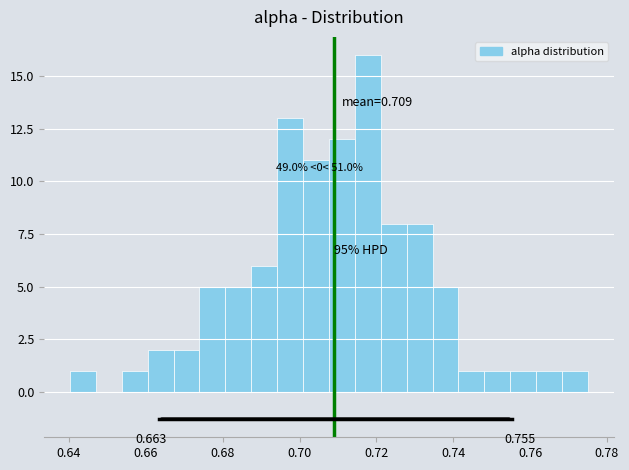

Around what value on the x-axis is the tallest bar? Give the approximate position of its centre, as read against the axis.

0.718